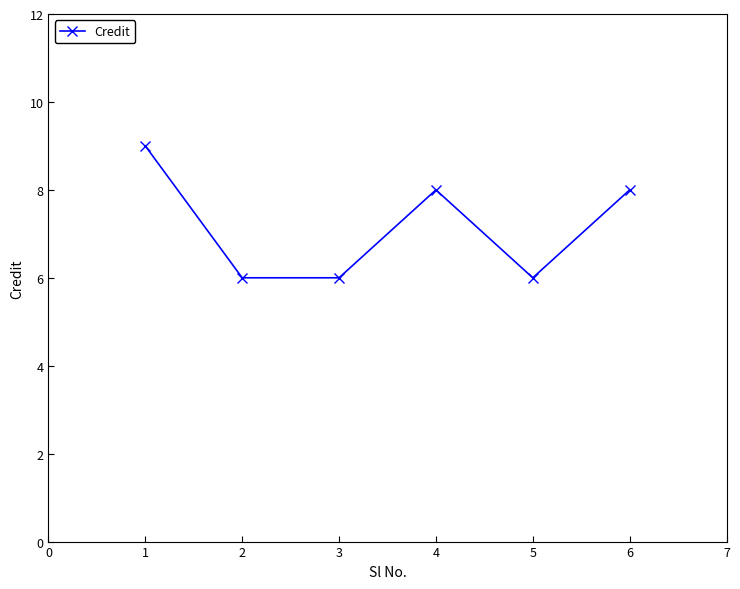

Reading left to right, what are all the values shown in this chart?

9	6	6	8	6	8